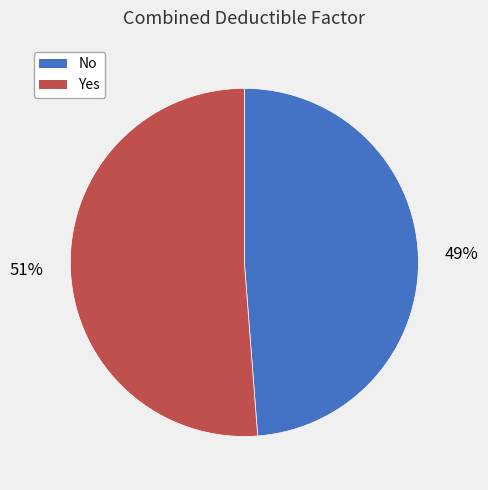

Does No account for over 50% of the chart?

No